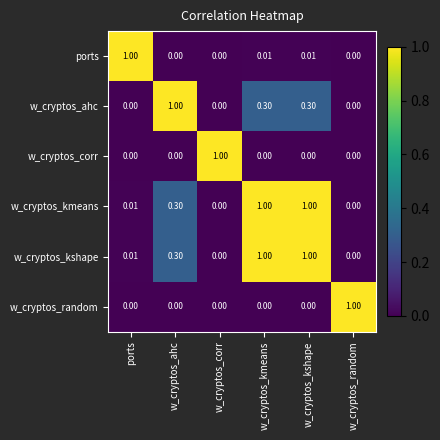

At which label does ports reach its peak?

ports